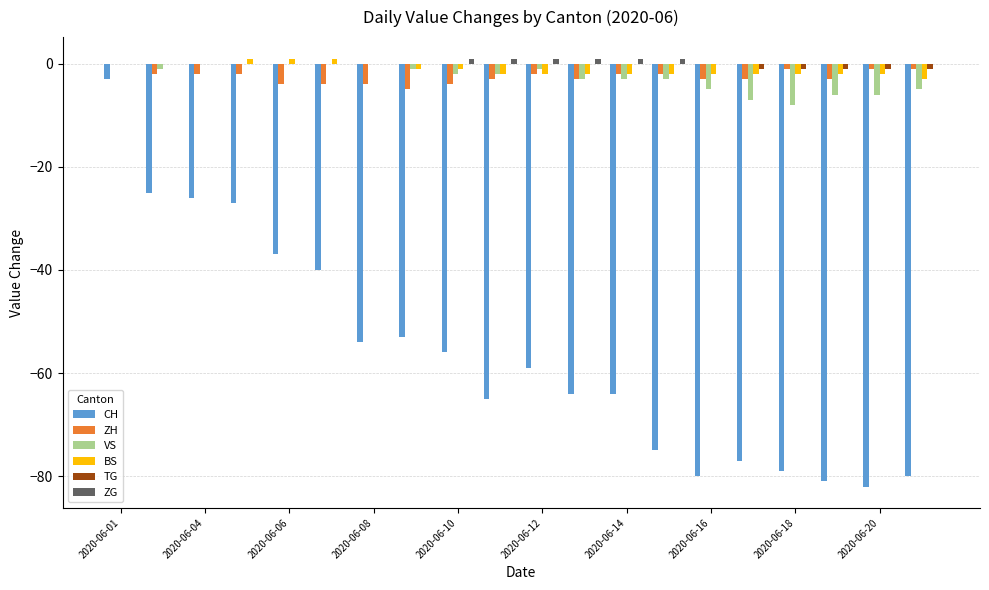

What is the sum of all TG values?

-5